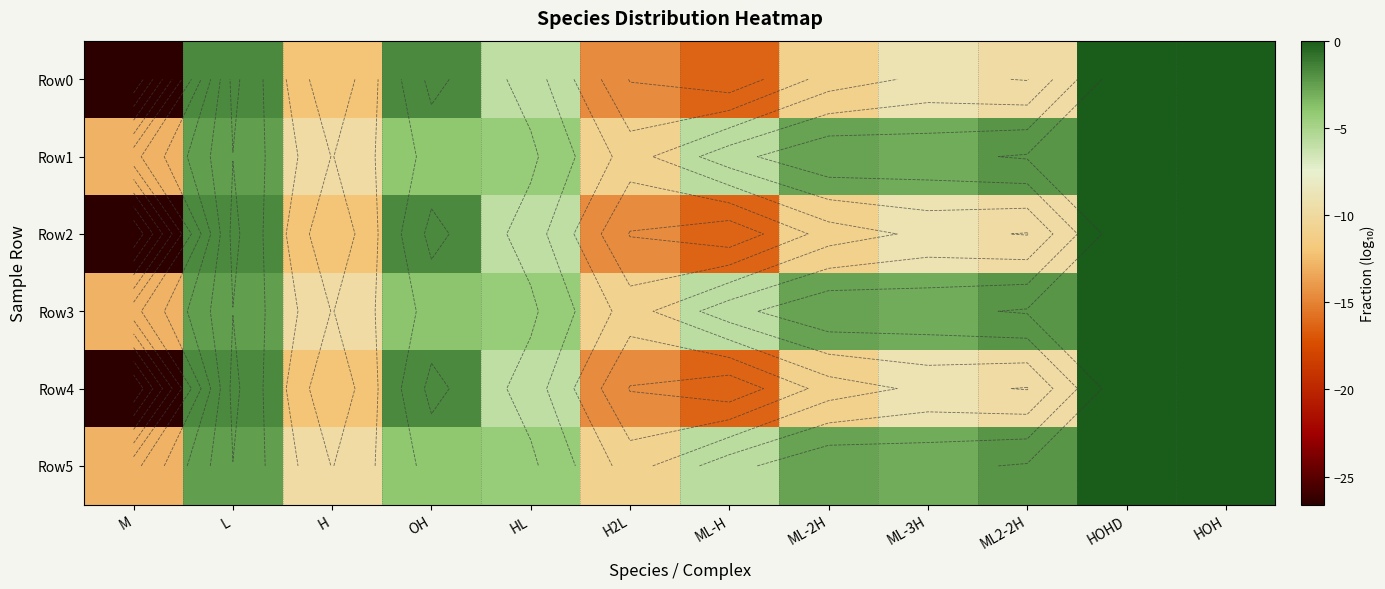

At which category does the chart reach its peak across all series?

HOH